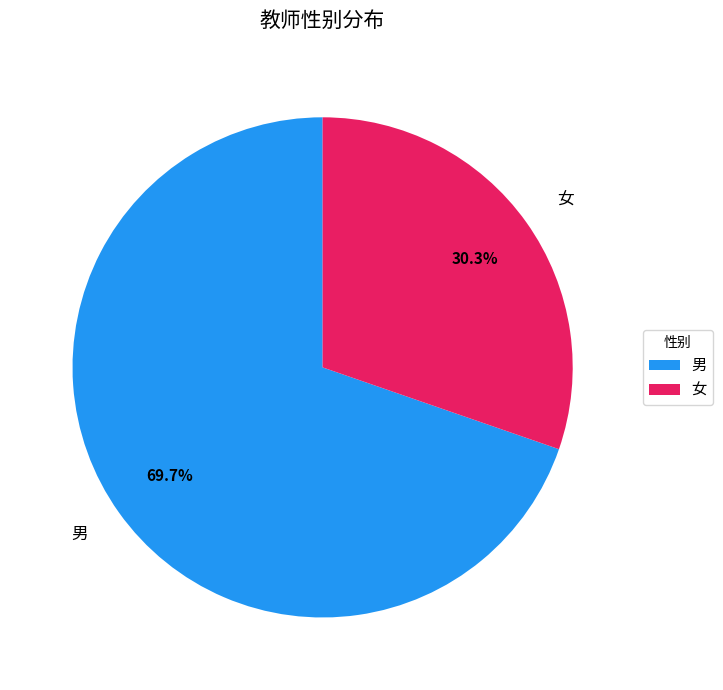

To the nearest percent, what is the difference between the 女 and 男 slice percentages?

39%